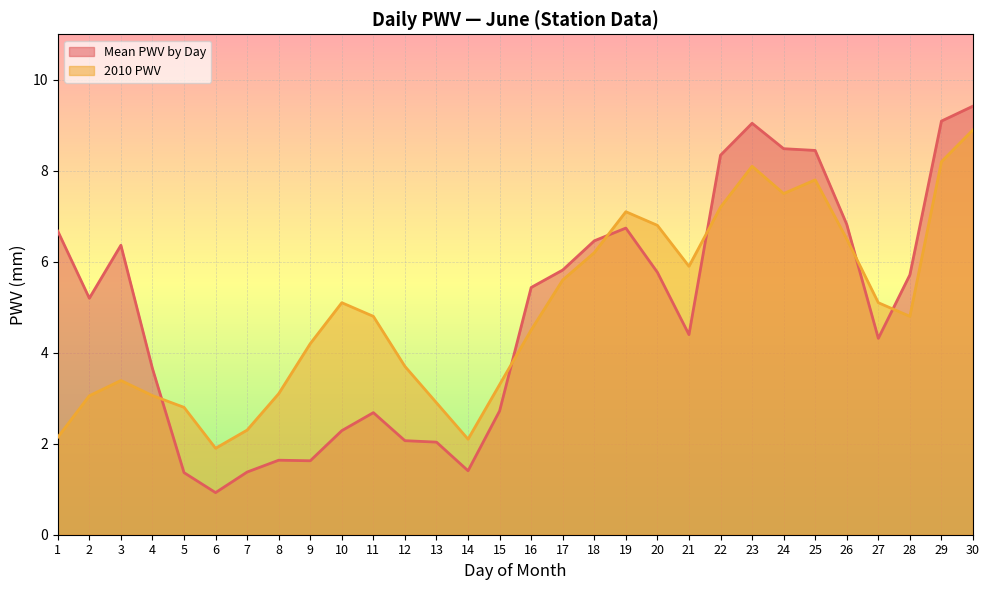

How many values in the Mean PWV by Day series exceed 5?

16